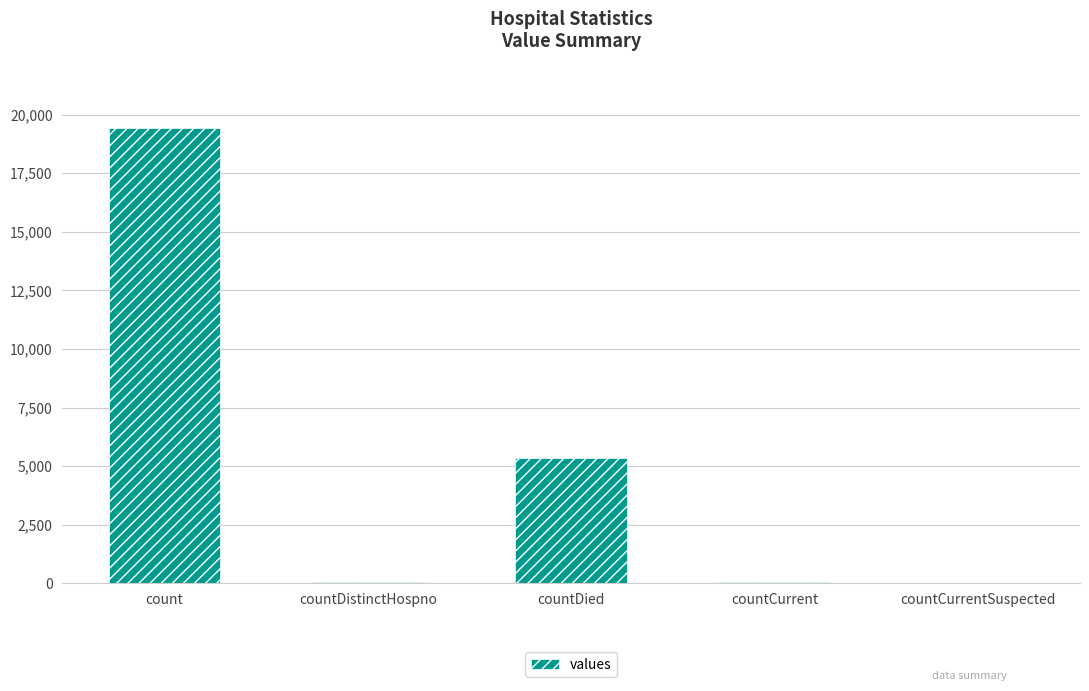

What is the change in value from count to countDied?

-14063